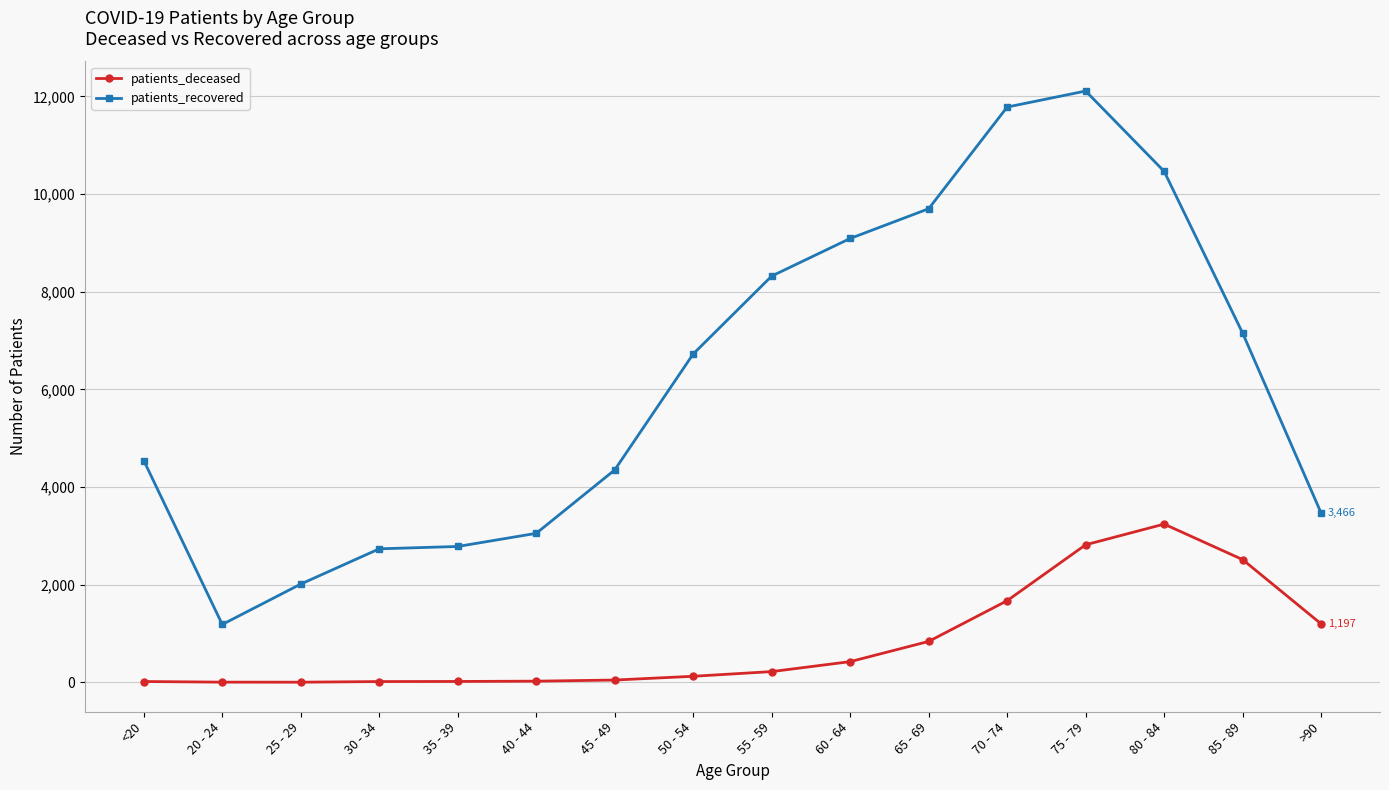

What is the sum of all patients_deceased values?

13174